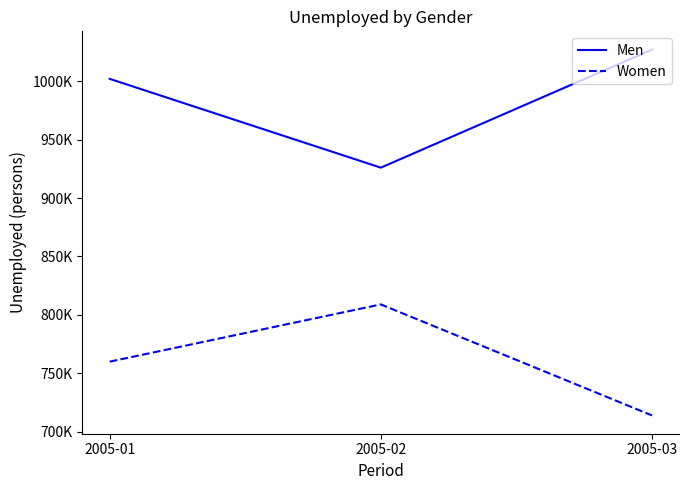

Rank the series at 2005-02 from lowest to highest value.

Women, Men